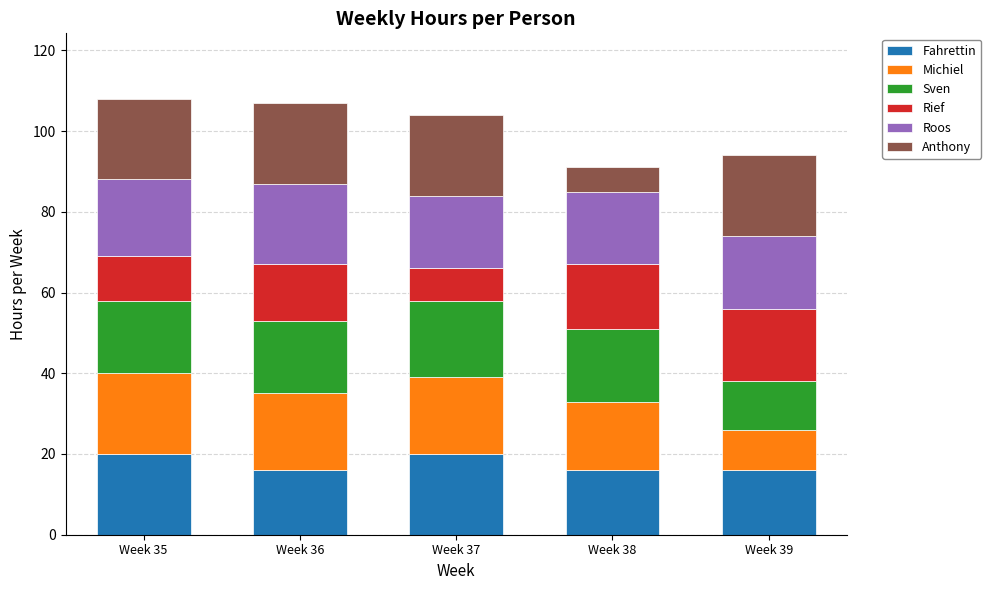

What is the total value across all series at Week 36?

107